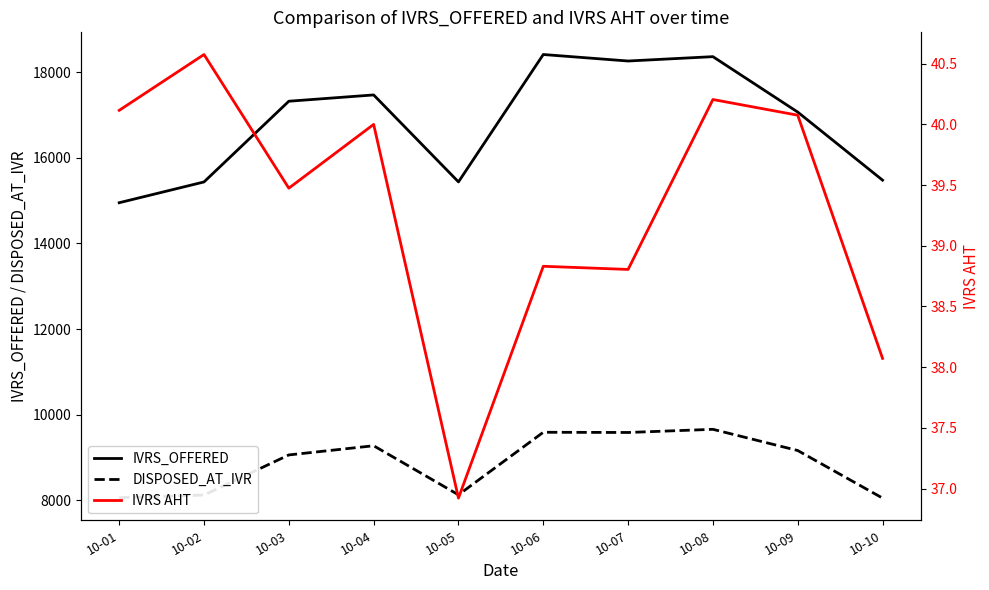

Reading left to right, transcribe all the data shown in this chart.

IVRS_OFFERED: 10-01=14952.0	10-02=15438.0	10-03=17325.0	10-04=17472.0	10-05=15439.0	10-06=18417.0	10-07=18265.0	10-08=18367.0	10-09=17071.0	10-10=15480.0
DISPOSED_AT_IVR: 10-01=8056.0	10-02=8119.0	10-03=9056.0	10-04=9271.0	10-05=8124.0	10-06=9586.0	10-07=9581.0	10-08=9655.0	10-09=9159.0	10-10=8047.0
IVRS AHT: 10-01=40.1	10-02=40.6	10-03=39.5	10-04=40.0	10-05=36.9	10-06=38.8	10-07=38.8	10-08=40.2	10-09=40.1	10-10=38.1